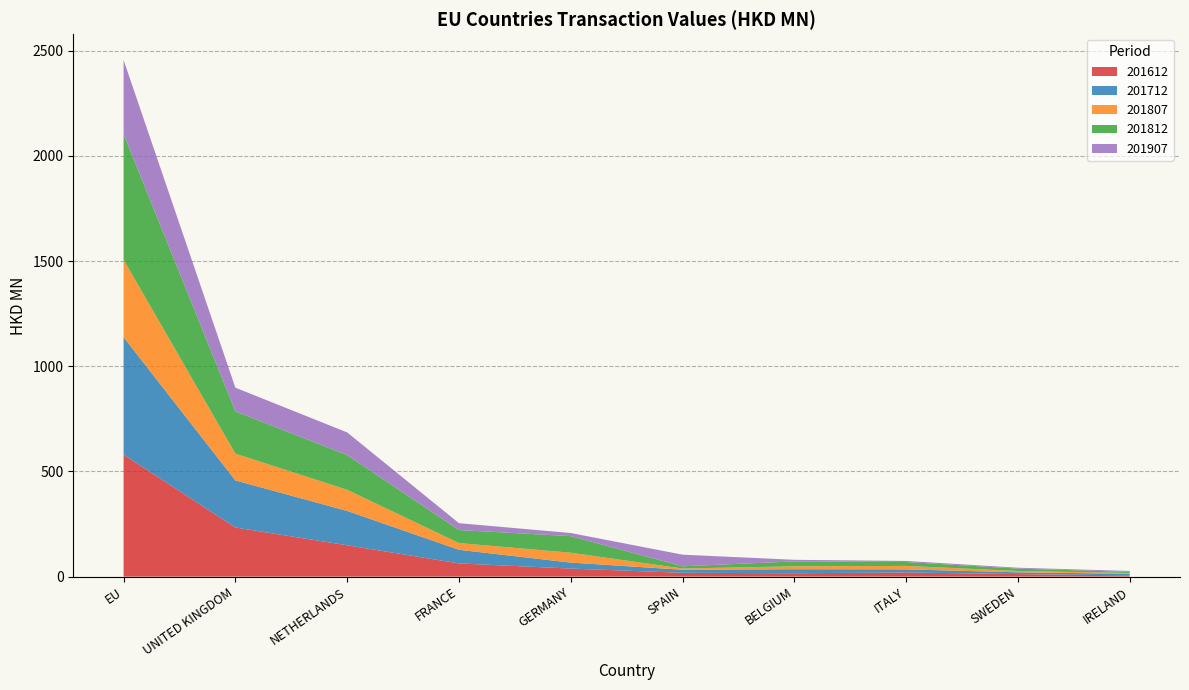

What is the maximum value for 201612?

580.3